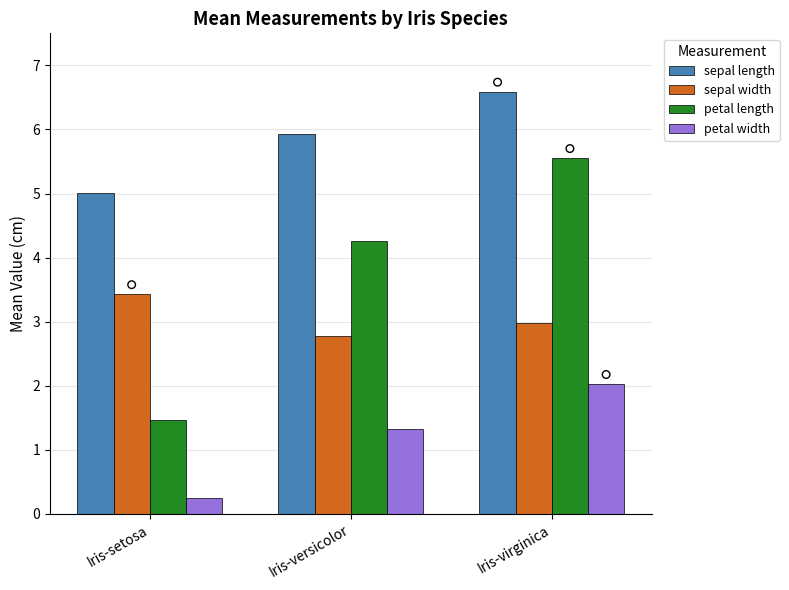

At which category is the sum across all series the highest?

Iris-virginica